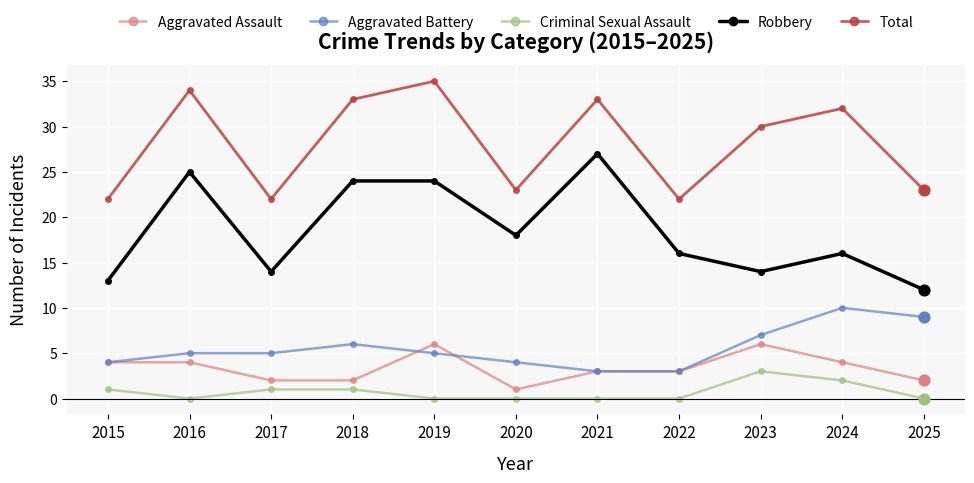

What is the difference between the highest and lowest values at 2022?

22